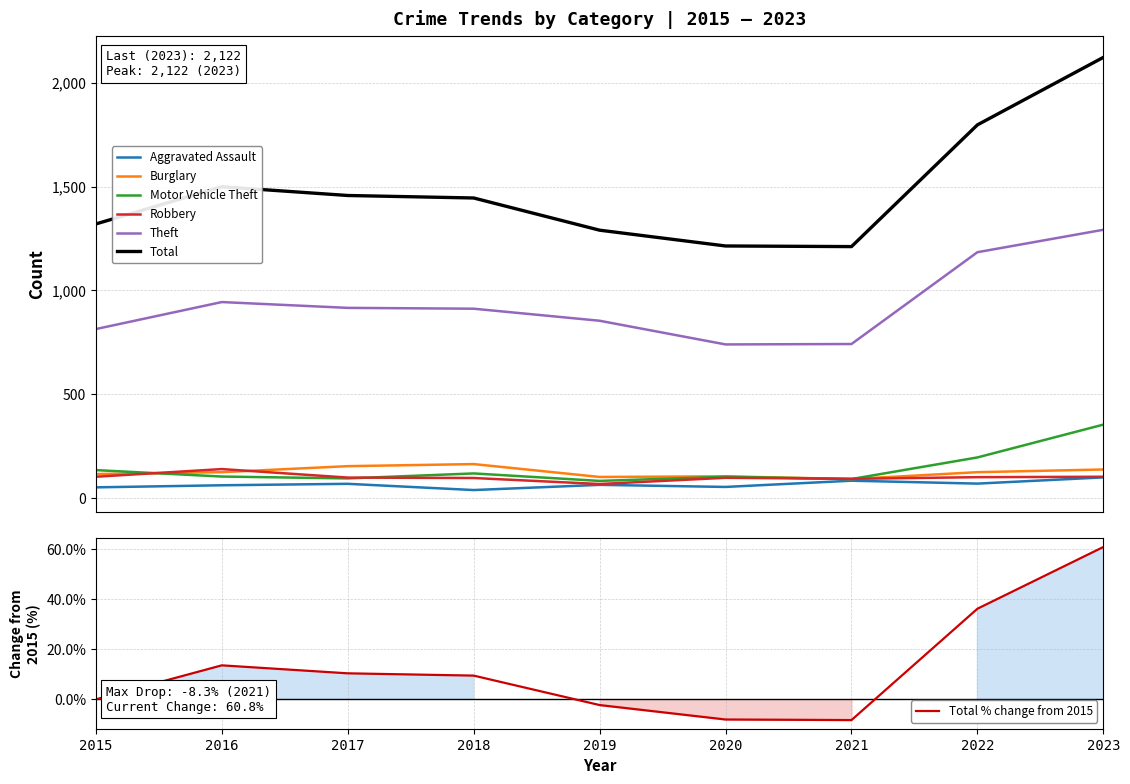

What is the difference between the Burglary values at 2023 and 2022?

13